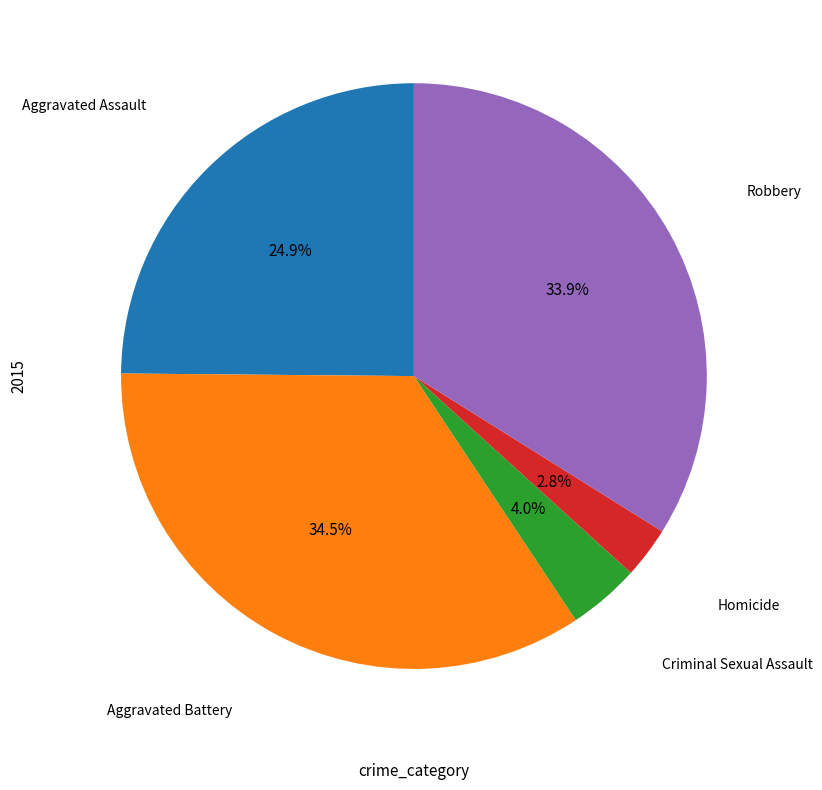

Does any single category account for the majority?

No